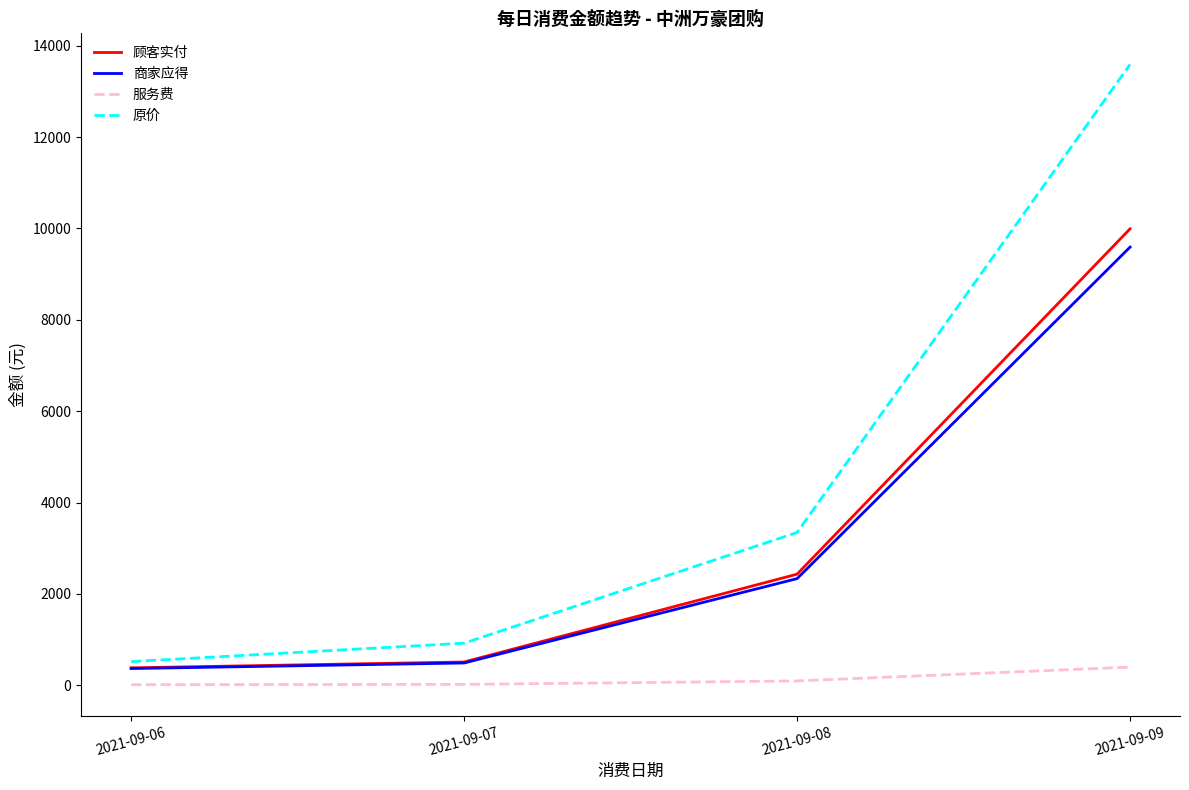

At which label is 商家应得 closest to 4980?

2021-09-08